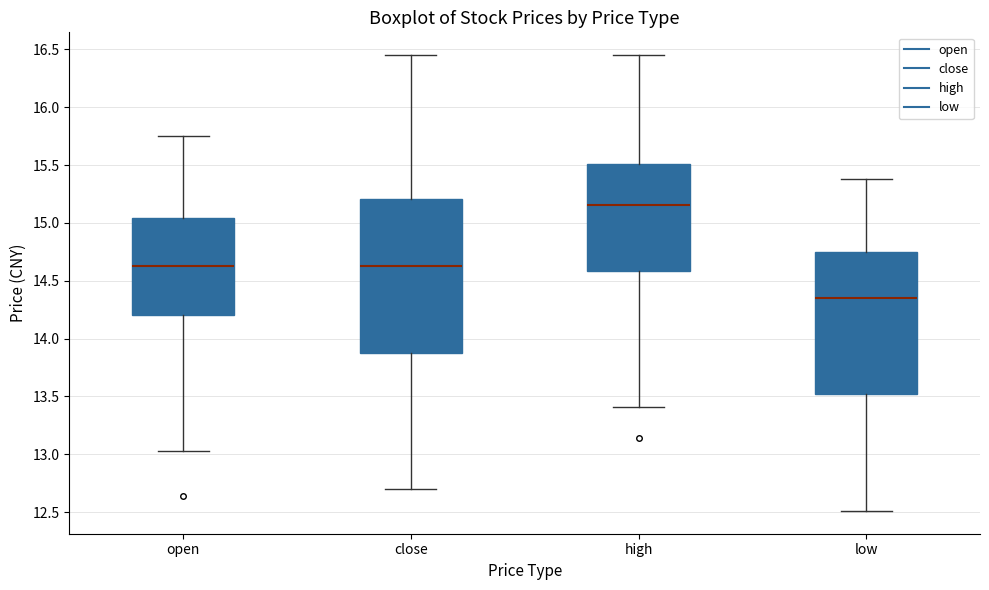

Comparing the boxes themselves (not the whiskers), which one is the tallest?

close